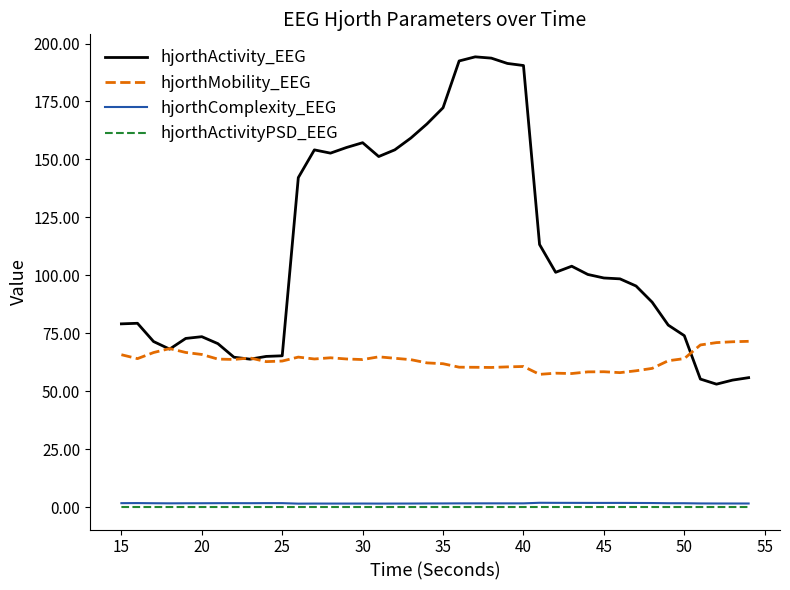

True or false: hjorthActivity_EEG and hjorthActivityPSD_EEG cross at least once.

False